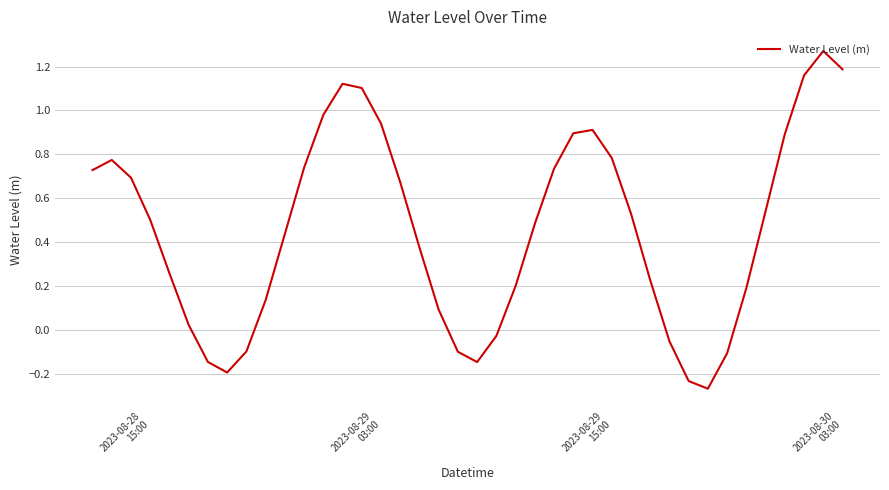

What is the difference between the maximum and minimum values?

1.5